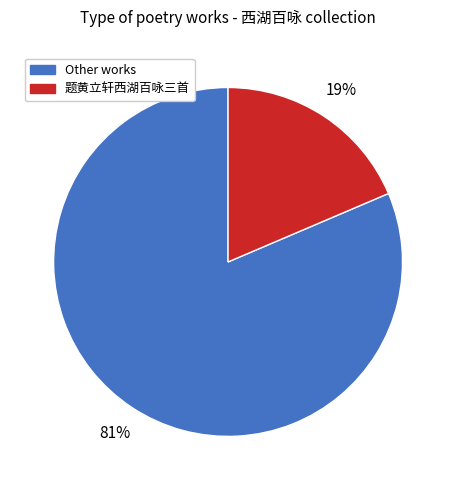

Does any single category account for the majority?

Yes